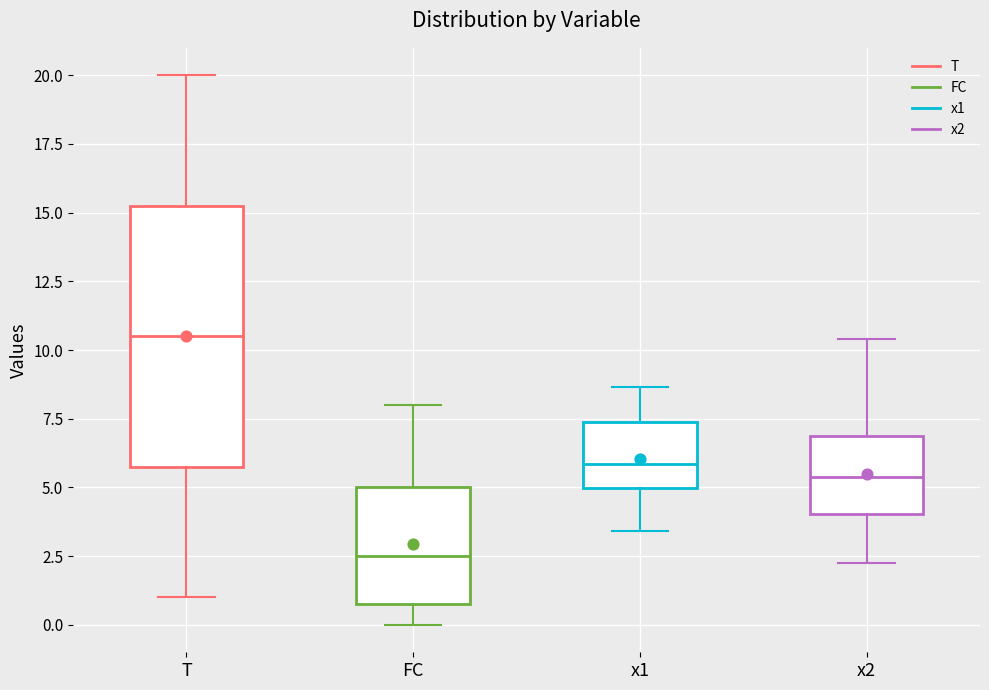

Where is the lower edge of the box for T on the y-axis? The values are not printed on the chart, so give them approximately, as read against the axis.

6.0